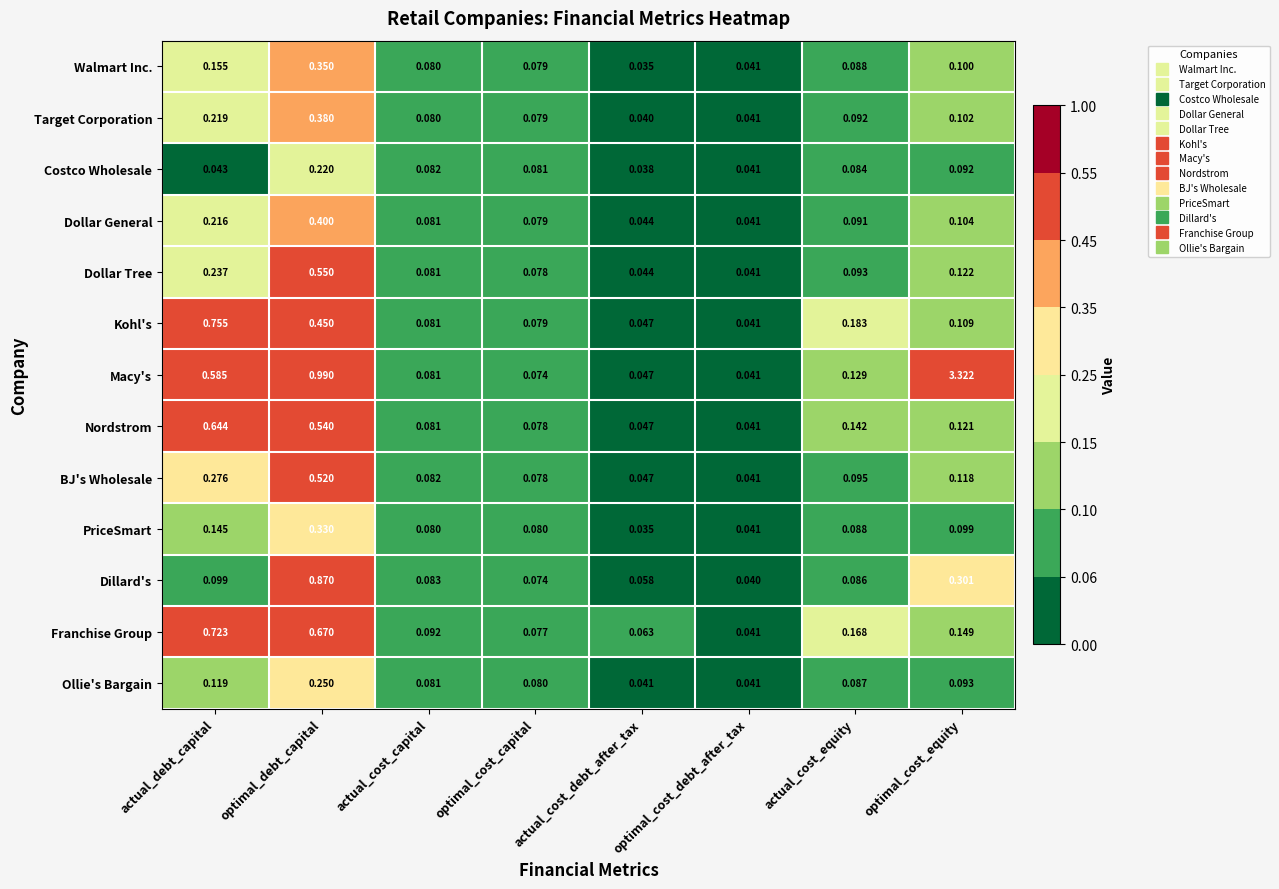

How many categories are shown in the chart?

8